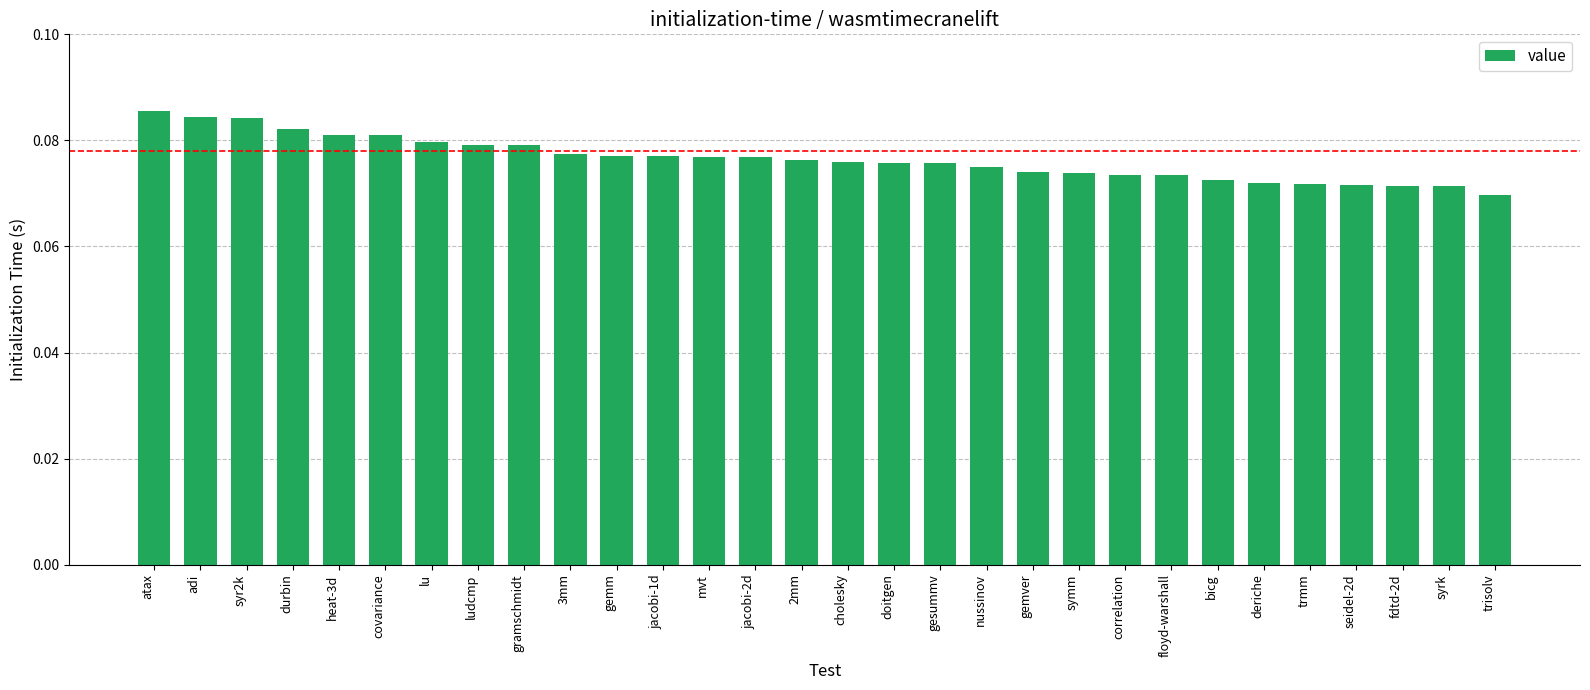

What is the label of the 8th bar from the left?

ludcmp